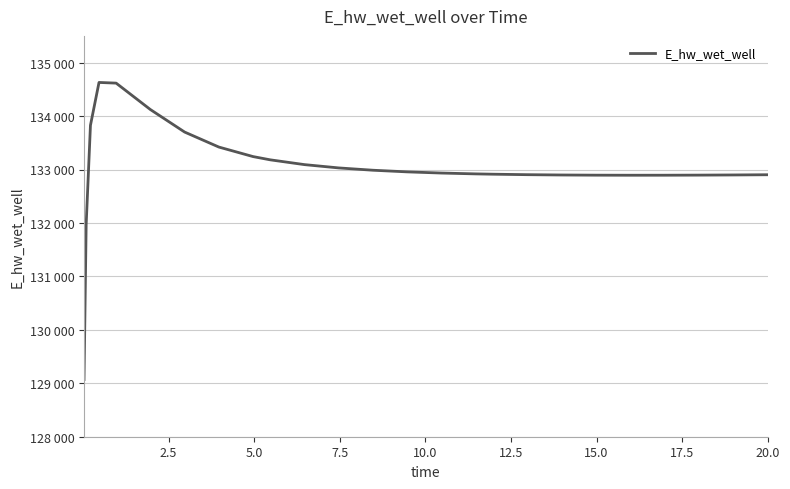

Does the chart display data point markers on the line(s)?

No